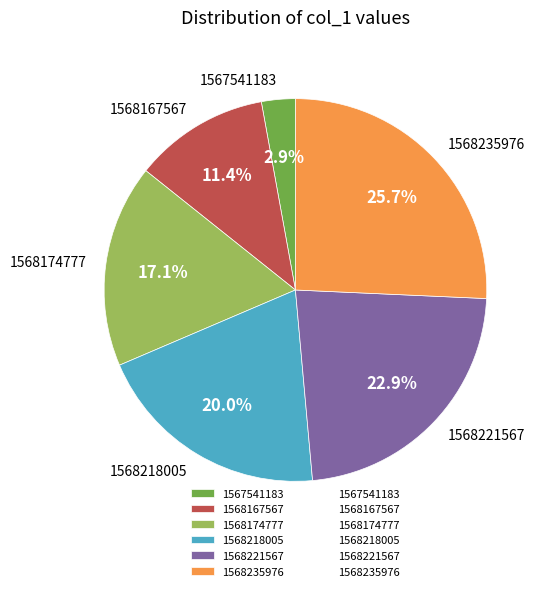

Combined, do 1568167567 and 1568174777 account for over 50%?

No